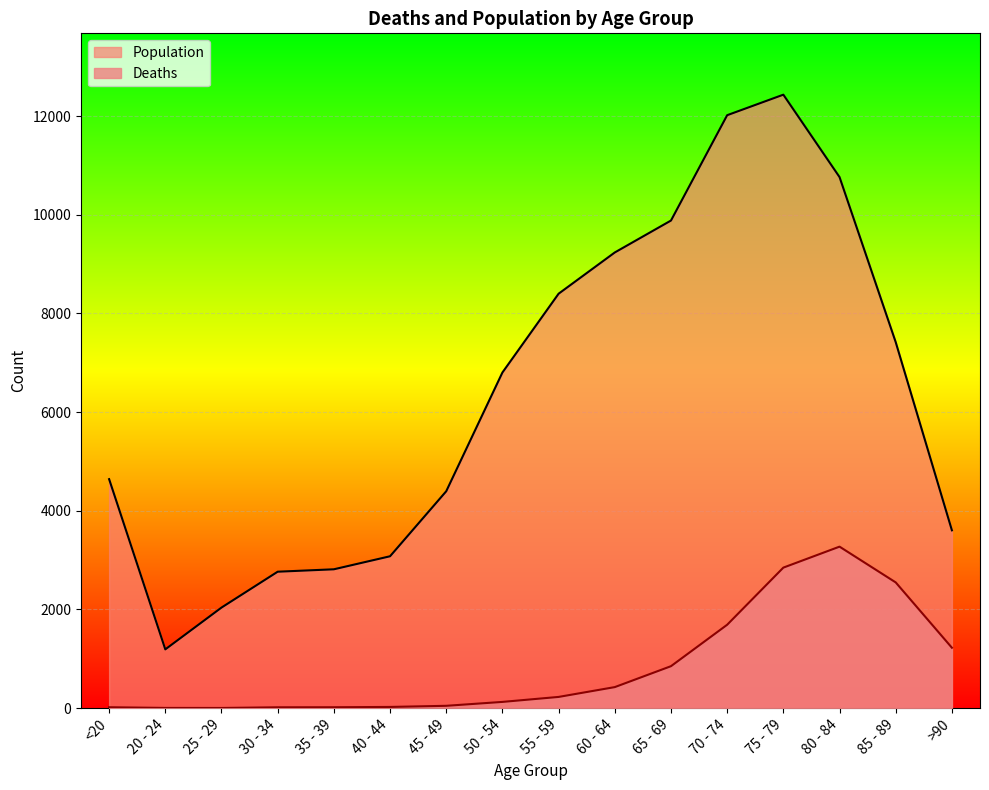

Is it true that Population equals 6231 at >90?

False